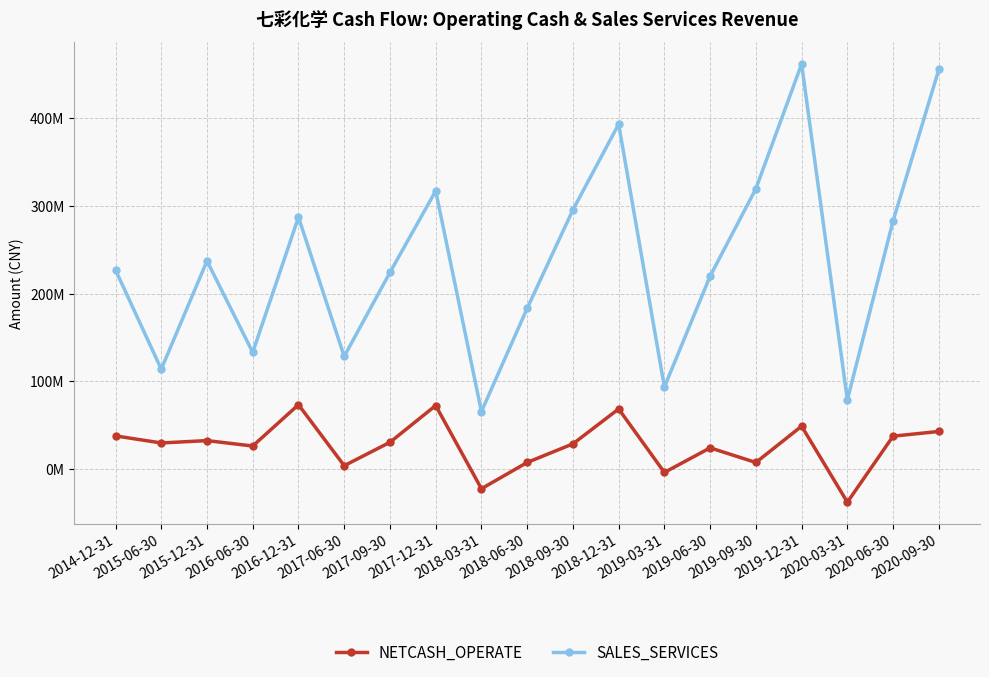

What is the label of the 2nd point from the right?

2020-06-30